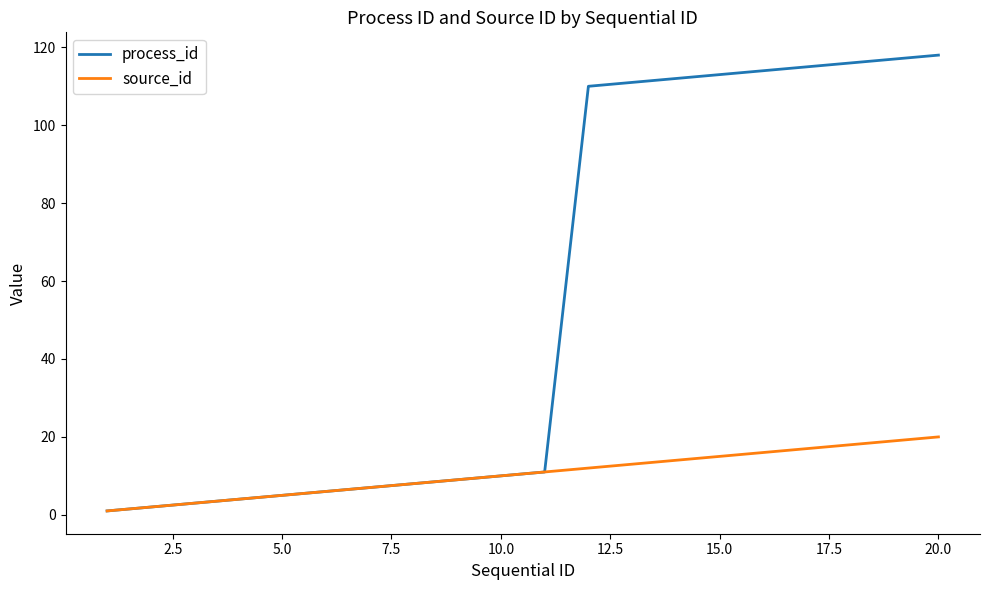

Reading right to left, list all the values displayed in this chart.

process_id: 118	117	116	115	114	113	112	111	110	11	10	9	8	7	6	5	4	3	2	1
source_id: 20	19	18	17	16	15	14	13	12	11	10	9	8	7	6	5	4	3	2	1